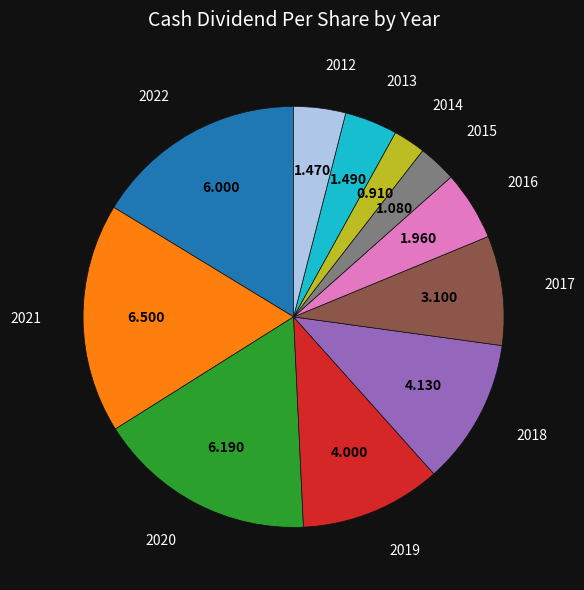

Does any single category account for the majority?

No